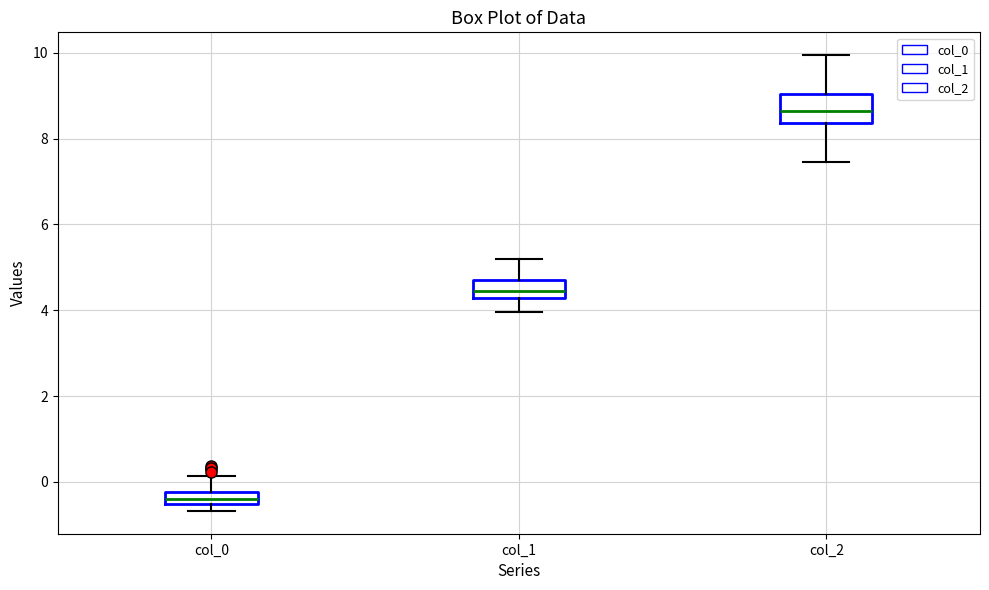

Where is the upper edge of the box for col_2 on the y-axis? The values are not printed on the chart, so give them approximately, as read against the axis.

9.0